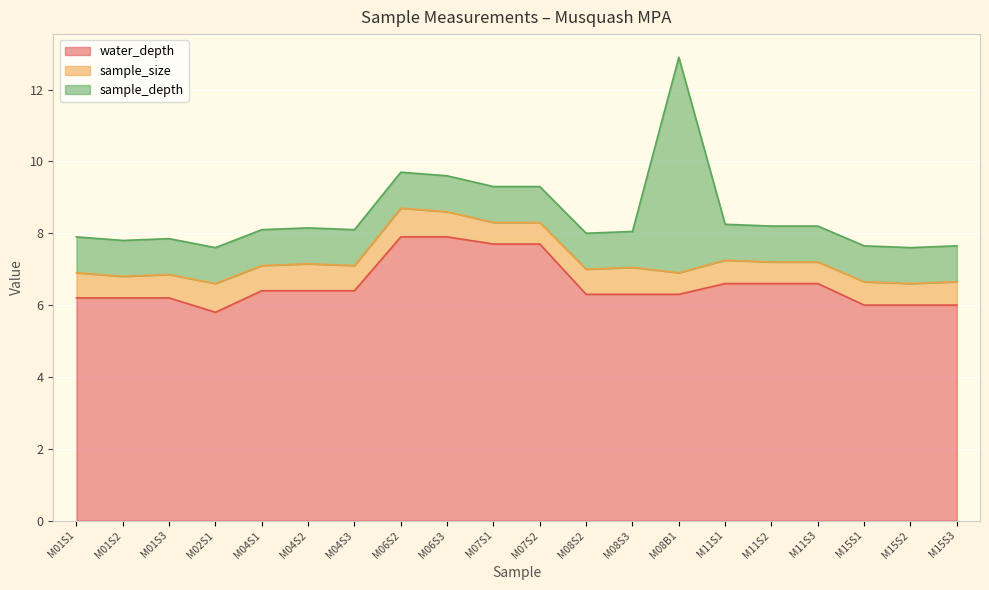

What is the greatest value displayed?

7.9